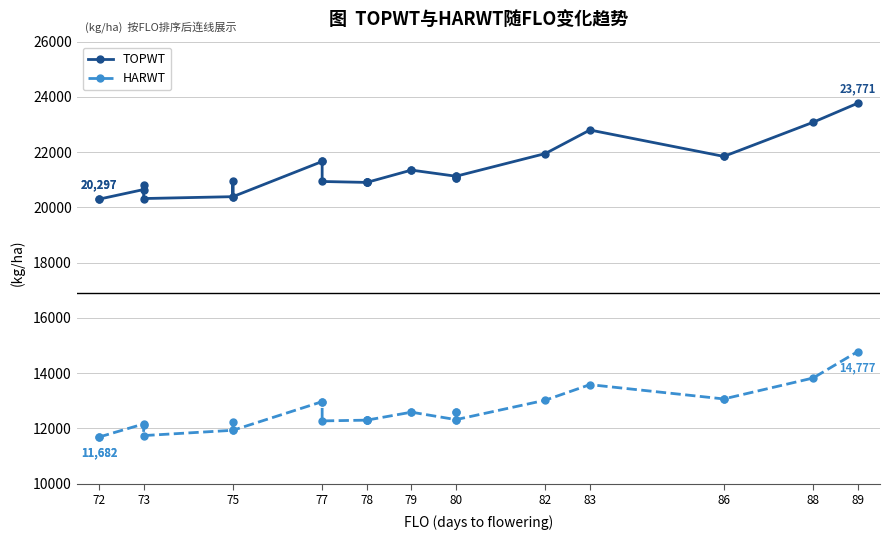

True or false: TOPWT and HARWT intersect in this chart.

False